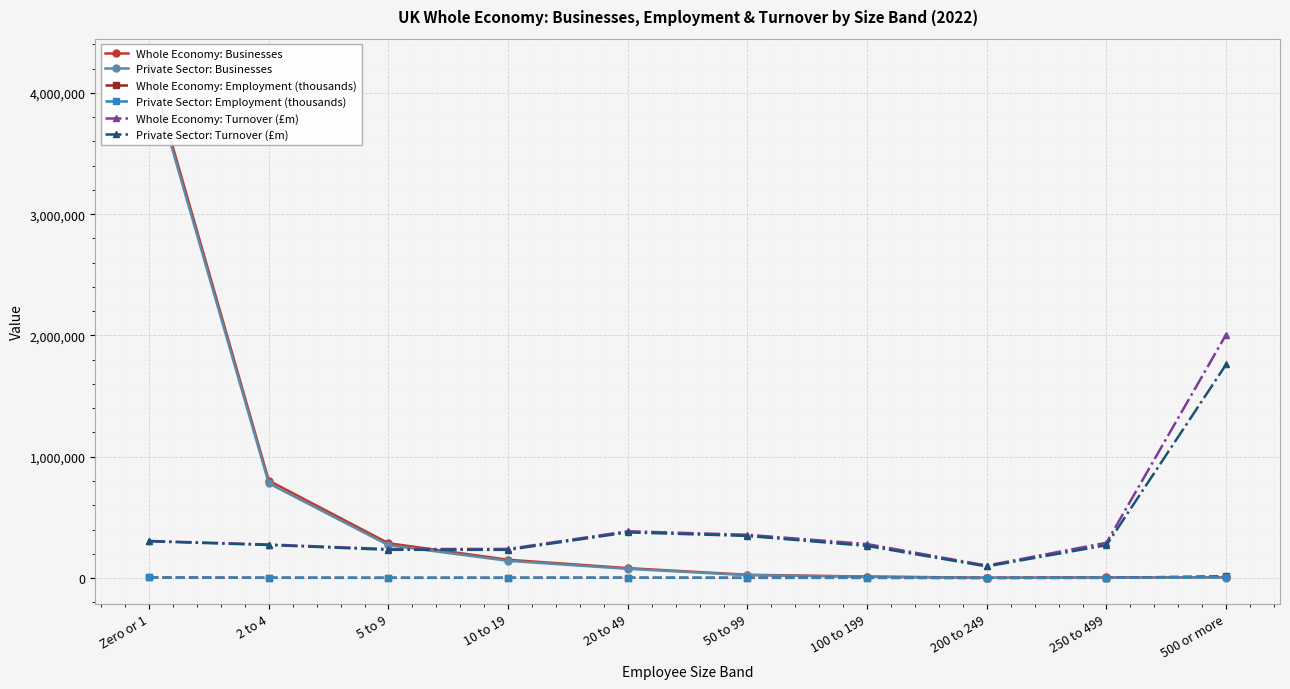

What is the lowest value of the Whole Economy: Turnover (£m) series?

102716